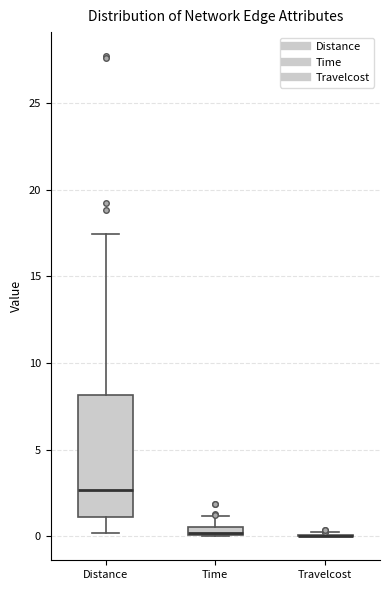

Comparing the boxes themselves (not the whiskers), which one is the tallest?

Distance